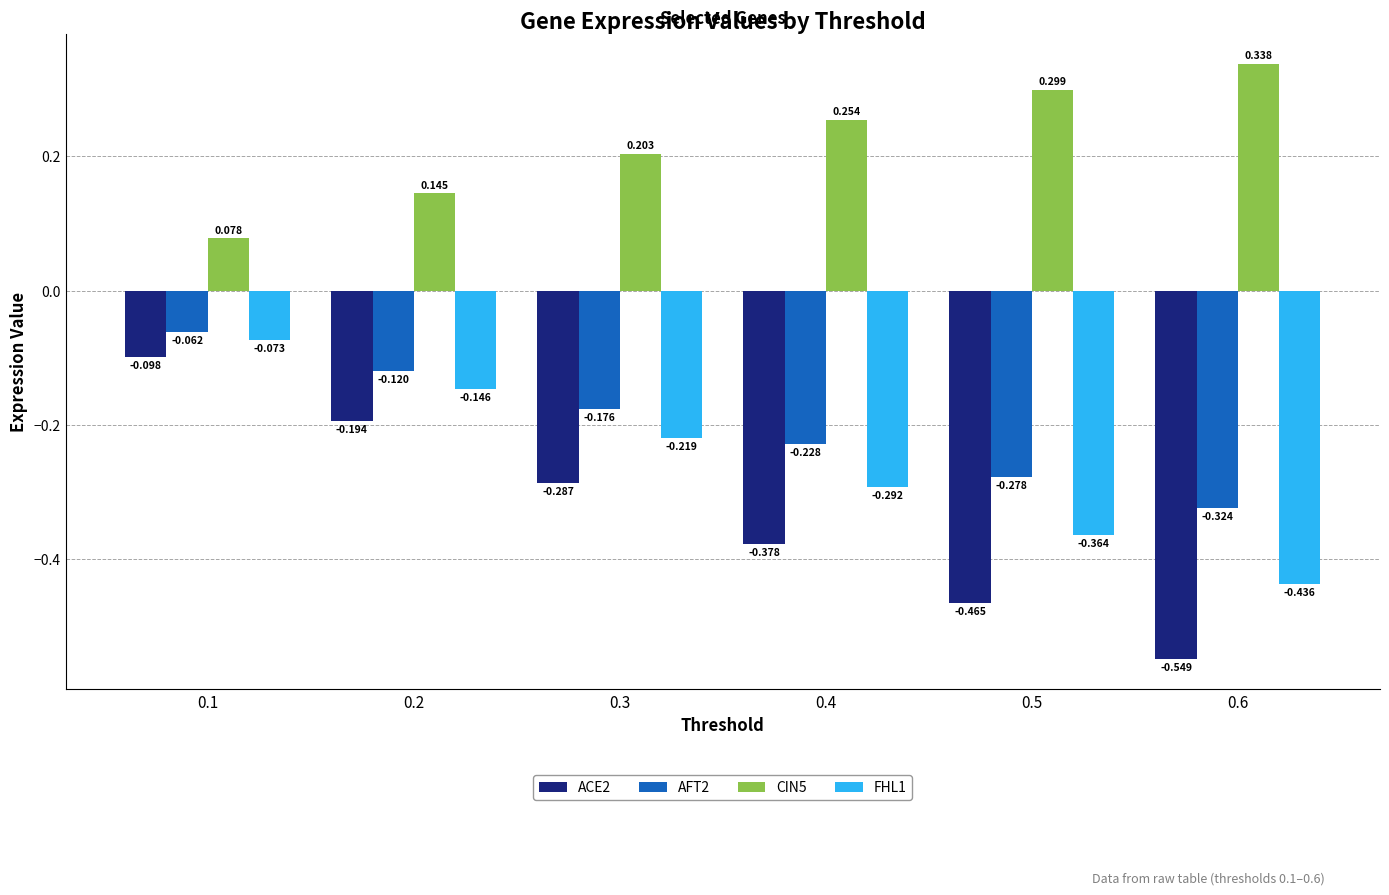

Which category has the lowest value in the CIN5 series?

0.1